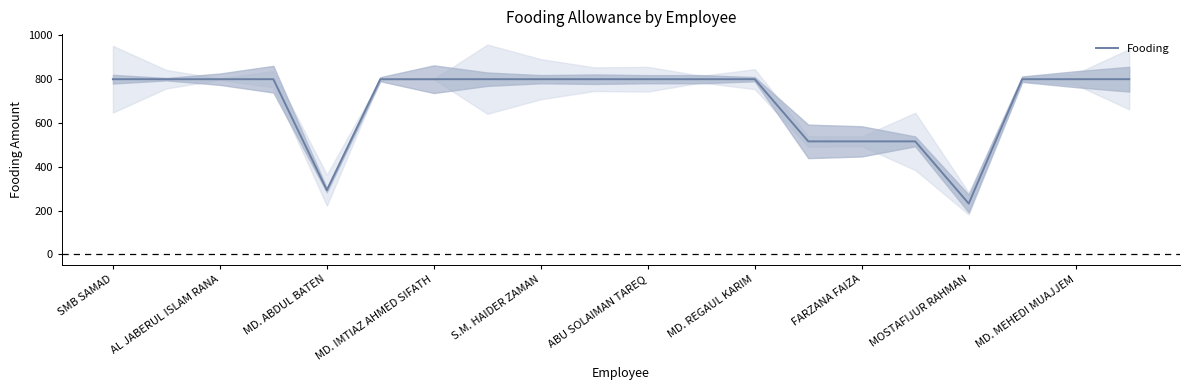

What value does the Fooding series have at S.M. HAIDER ZAMAN?

800.0